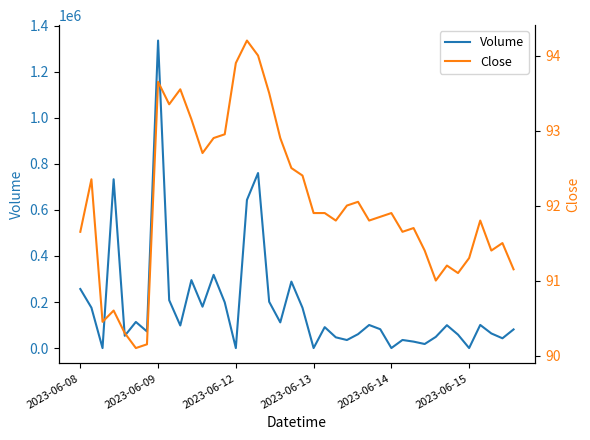

True or false: Close has a value of 163.0 at 12.

False